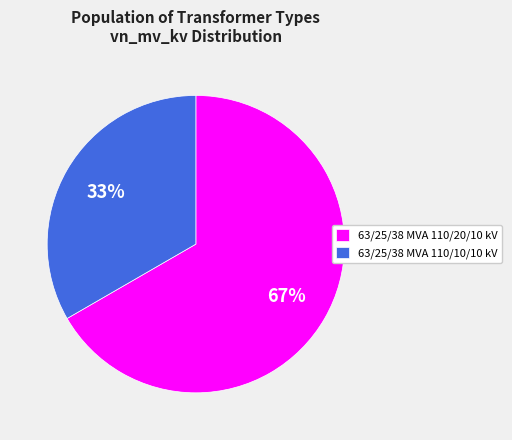

What is the majority slice?

63/25/38 MVA 110/20/10 kV